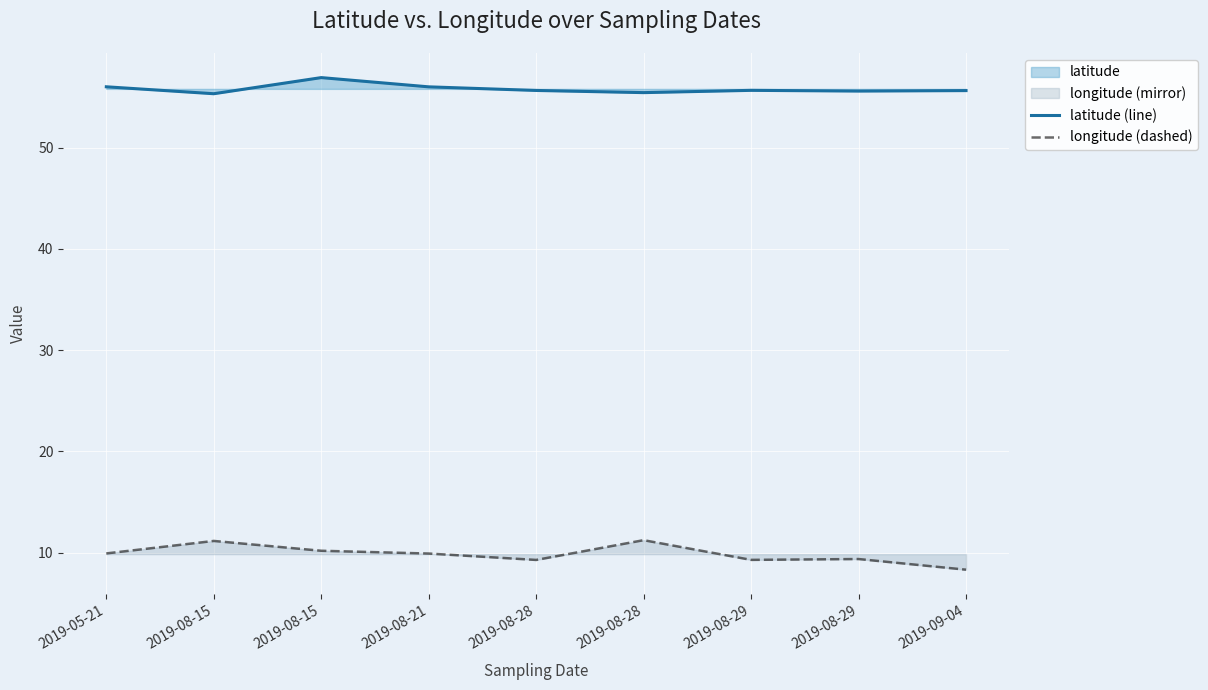

How many lines are shown in the chart?

2